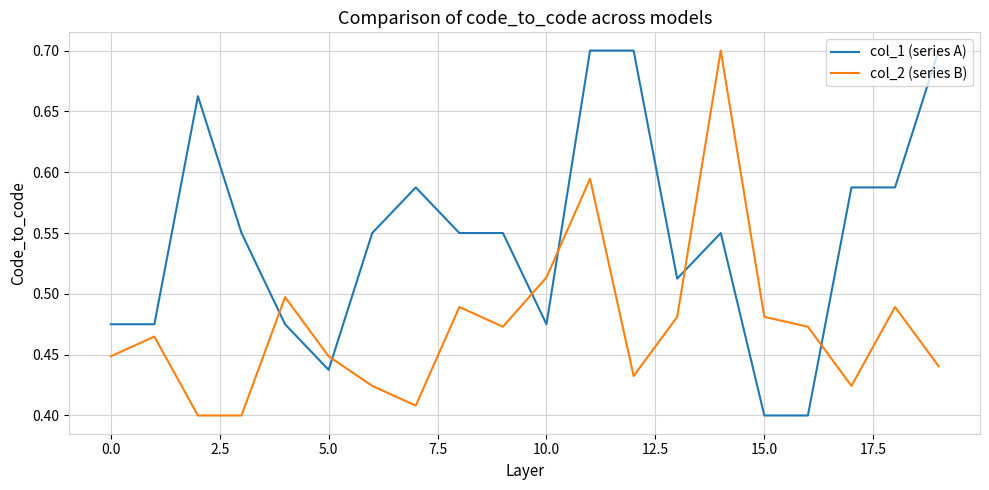

After their last crossing, which series has the higher values: col_1 (series A) or col_2 (series B)?

col_1 (series A)